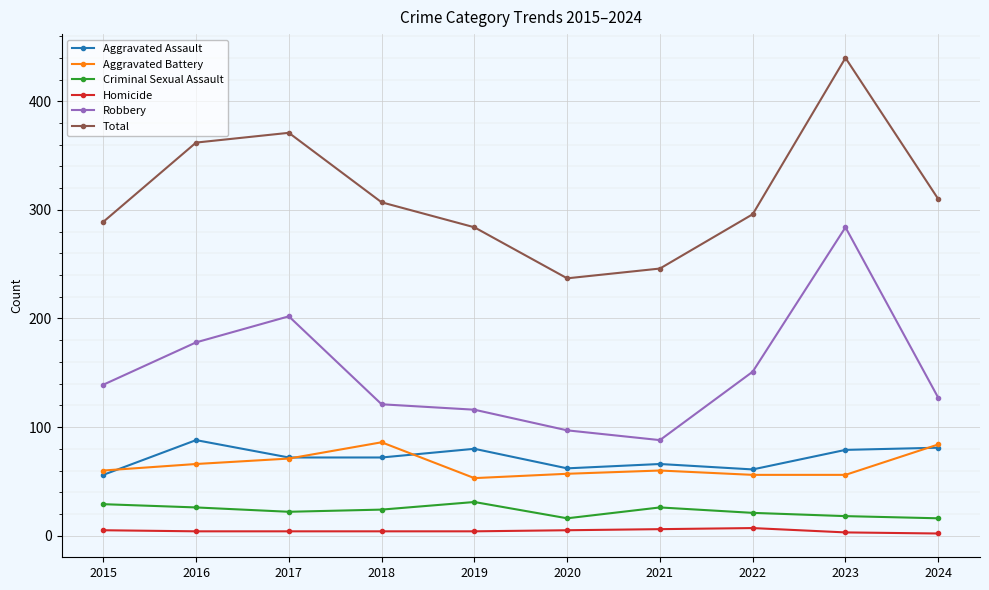

In Total, how many points are lower than both neighbors (excluding endpoints)?

1